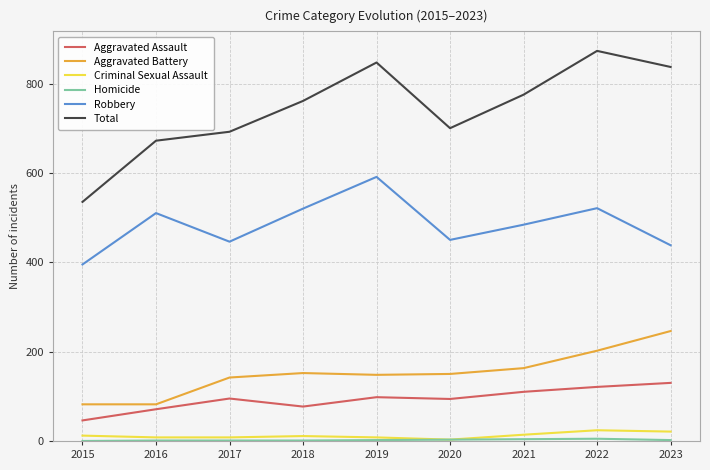

At how many categories does at least one series exceed 684?

7